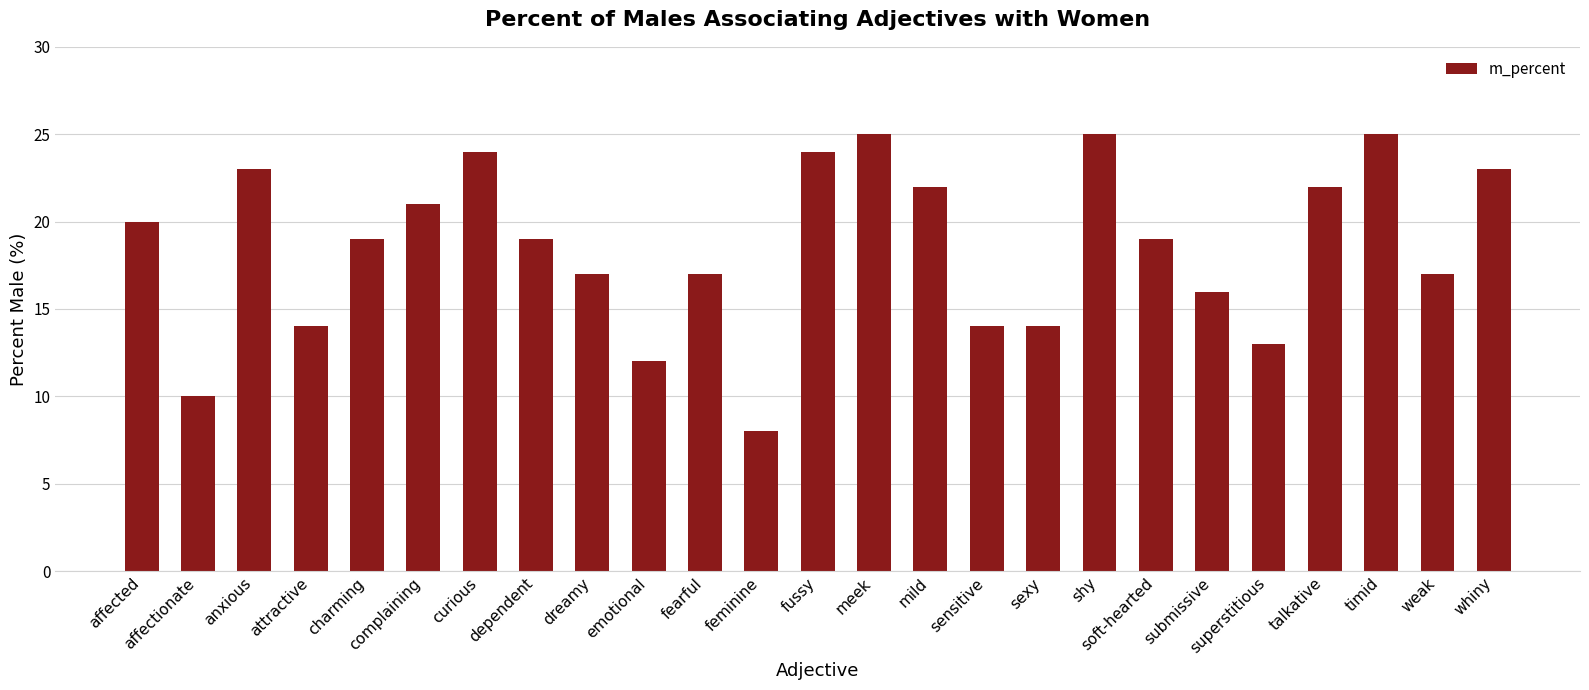

Reading right to left, extract all data points from this chart.

whiny=23	weak=17	timid=25	talkative=22	superstitious=13	submissive=16	soft-hearted=19	shy=25	sexy=14	sensitive=14	mild=22	meek=25	fussy=24	feminine=8	fearful=17	emotional=12	dreamy=17	dependent=19	curious=24	complaining=21	charming=19	attractive=14	anxious=23	affectionate=10	affected=20